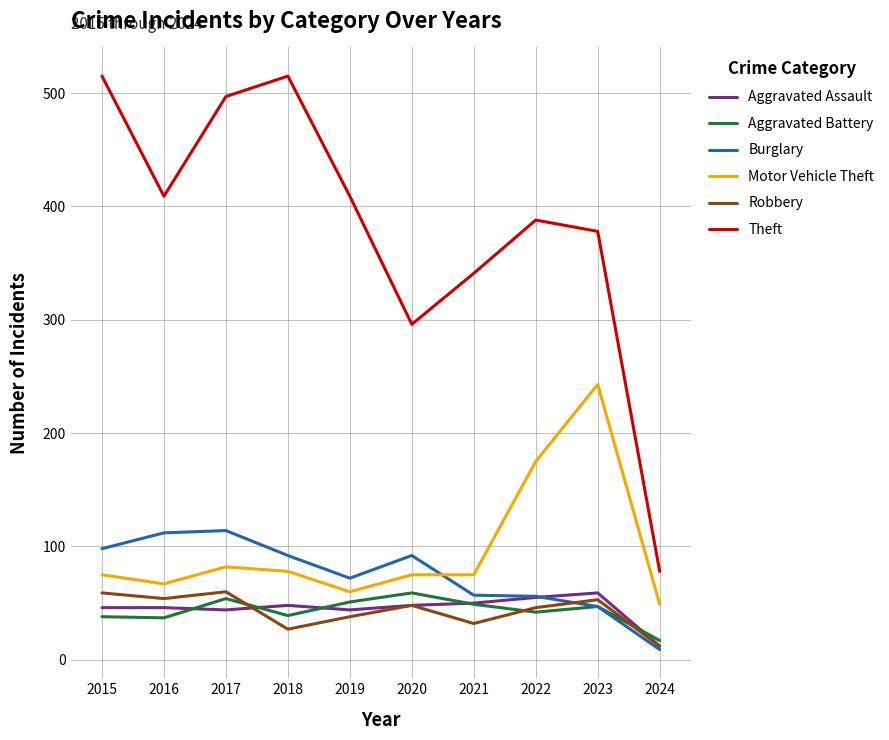

True or false: Robbery and Theft intersect in this chart.

False